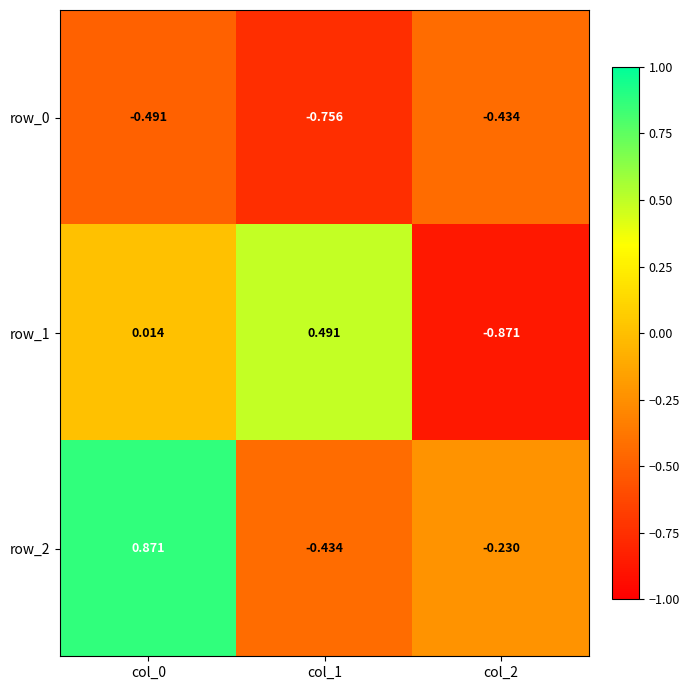

Is the value of row_2 at col_0 greater than the value of row_0 at col_0?

Yes